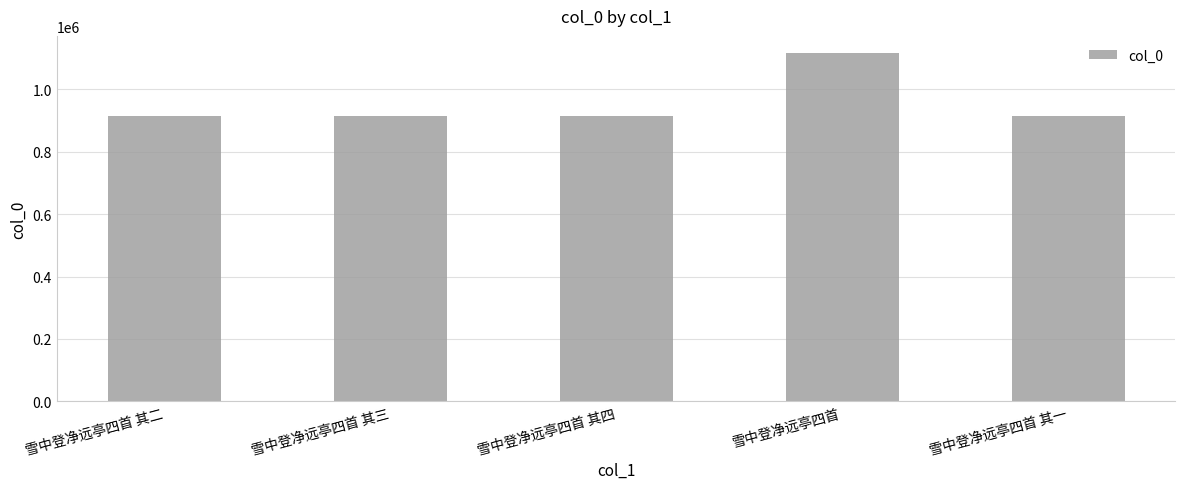

What is the greatest value displayed?

1115449